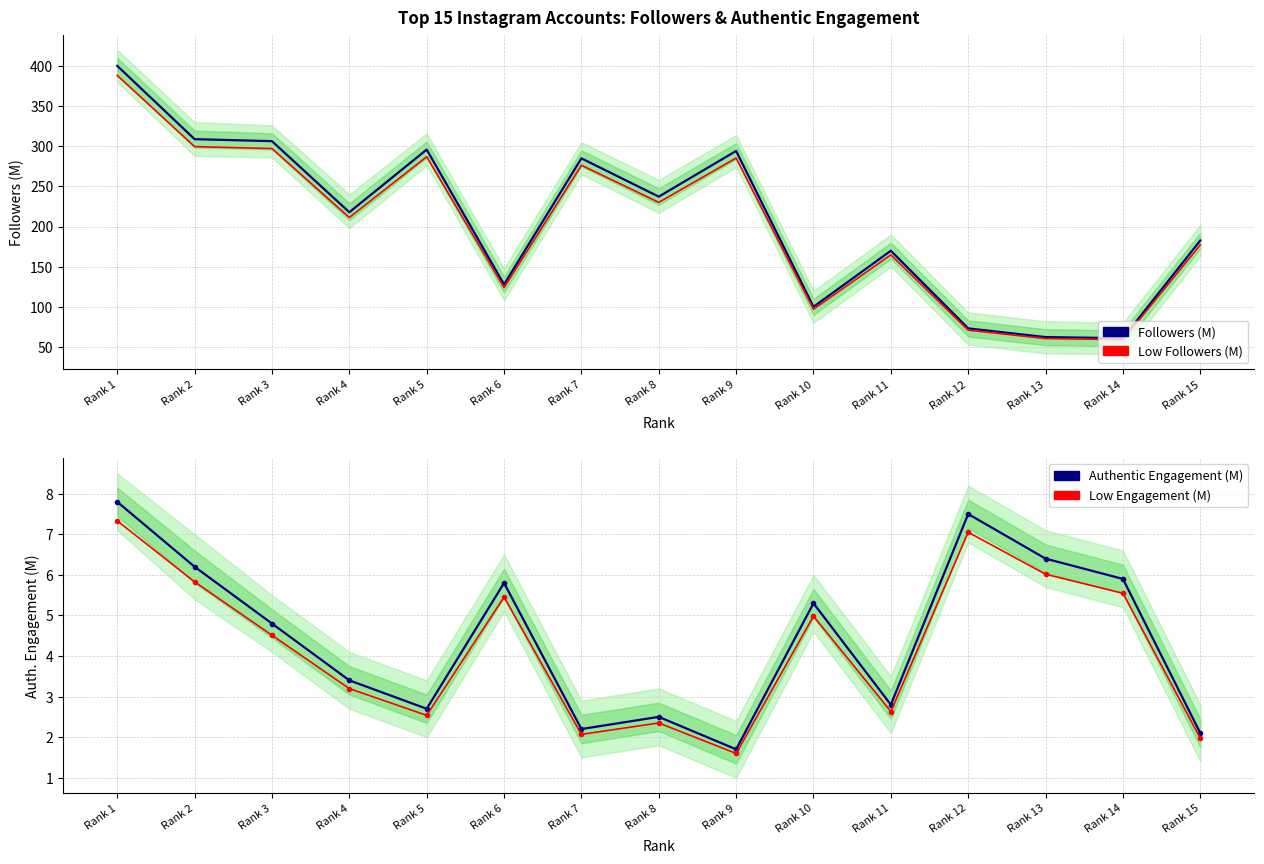

What is the value of the Low Followers (M) point at the 10th from the left?

97.0